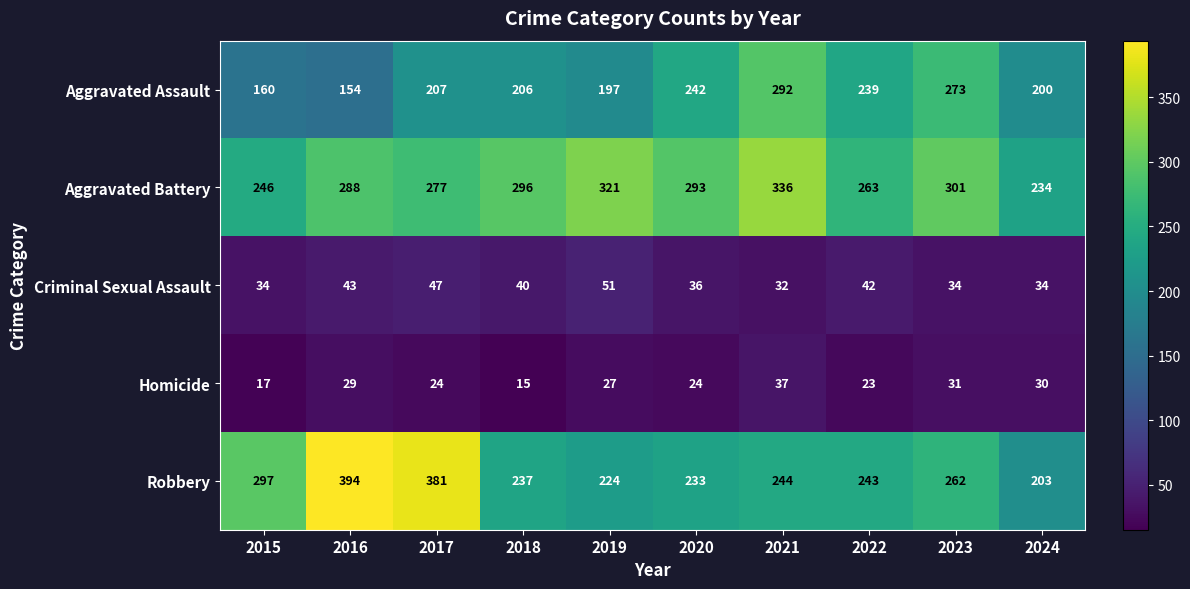

The value of Aggravated Assault at 2022 is 388. True or false?

False